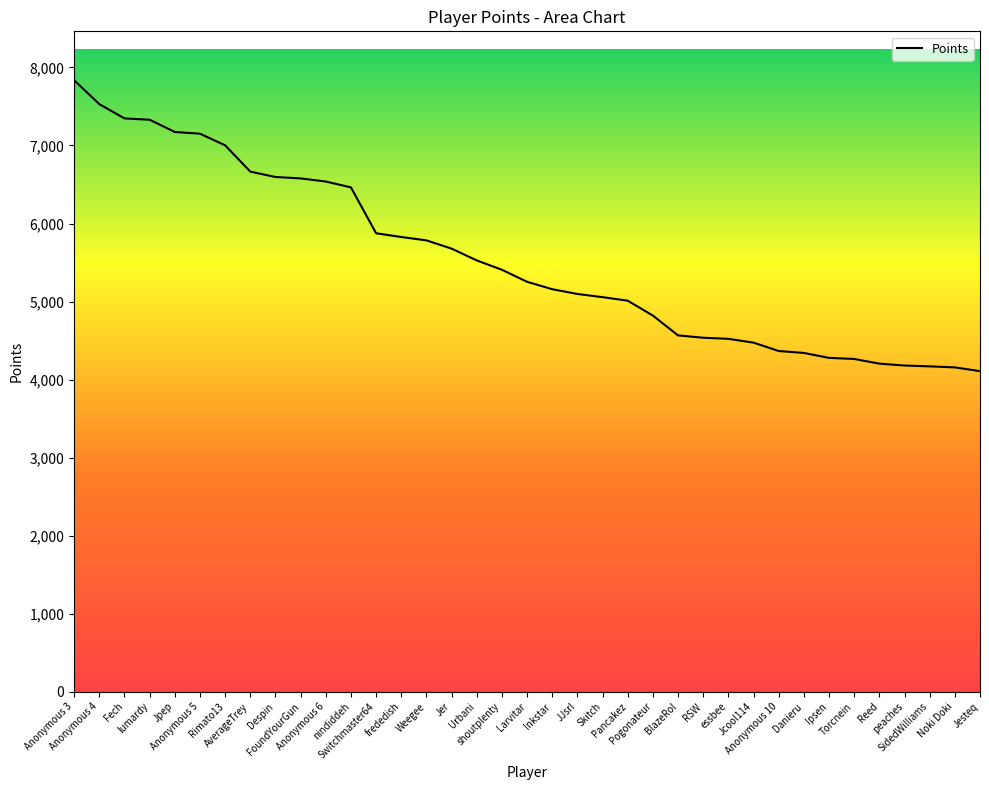

What is the maximum value shown in the chart?

7836